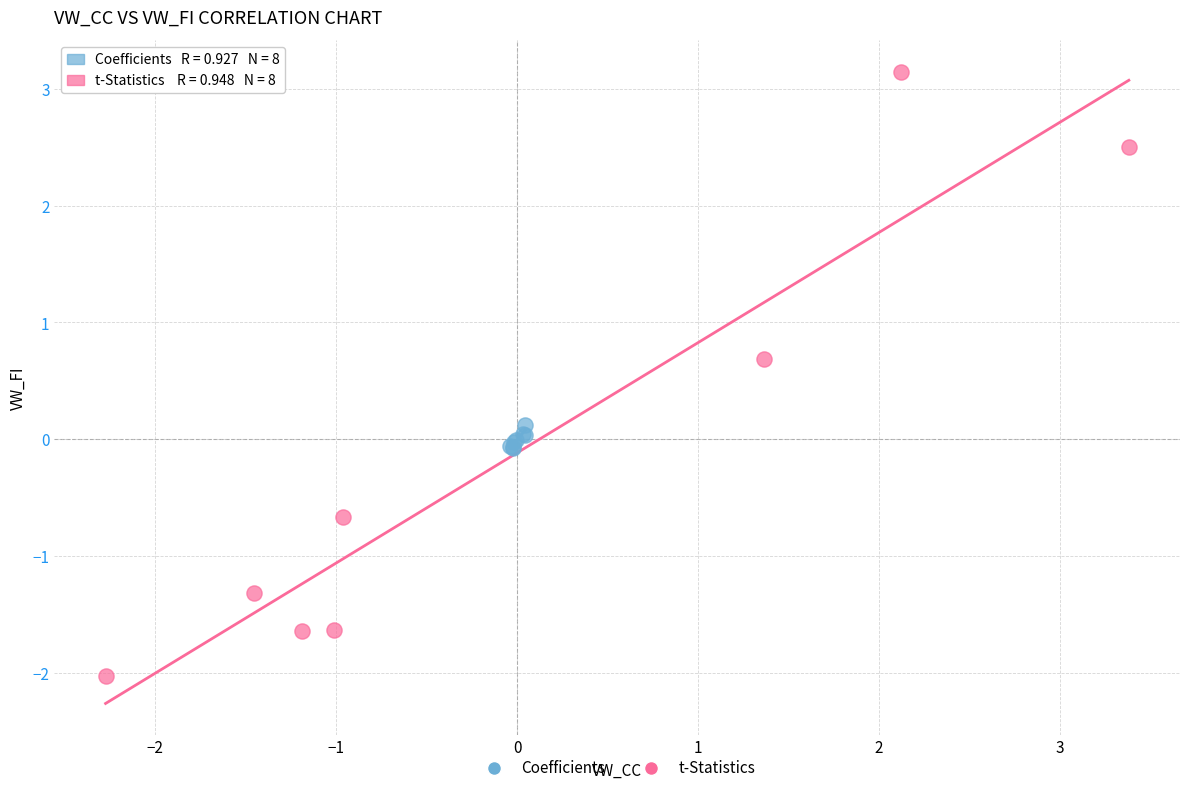

Which series reaches the maximum Y coordinate?

t-Statistics